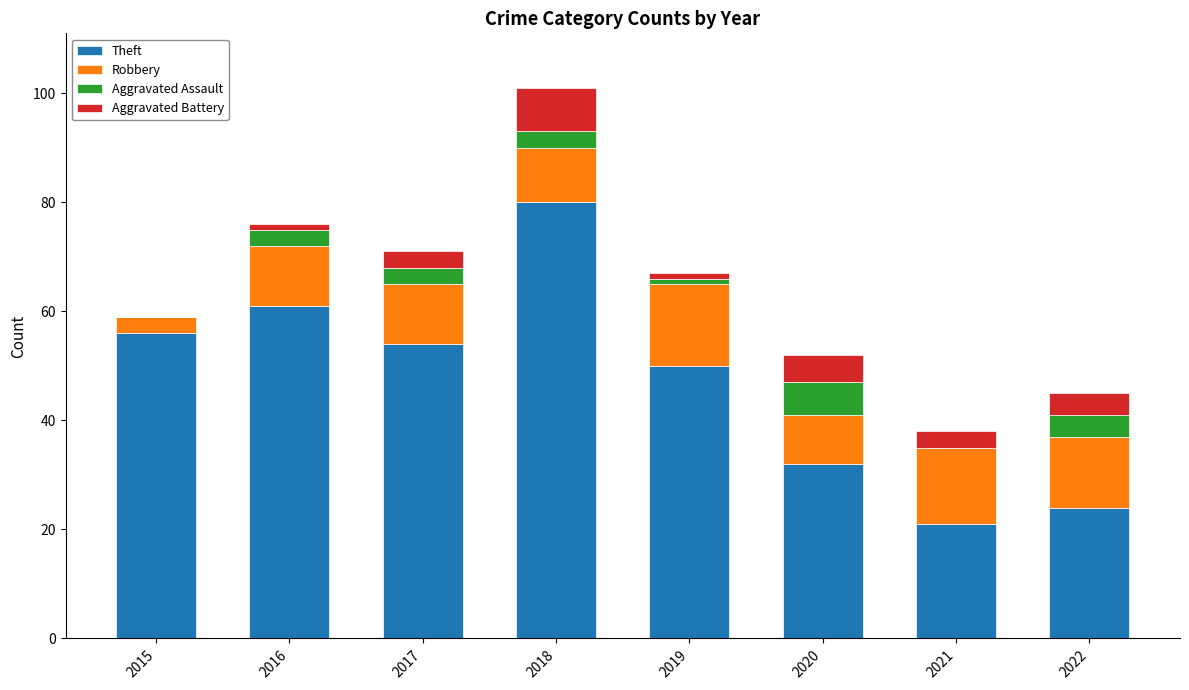

At which label does Theft reach its peak?

2018